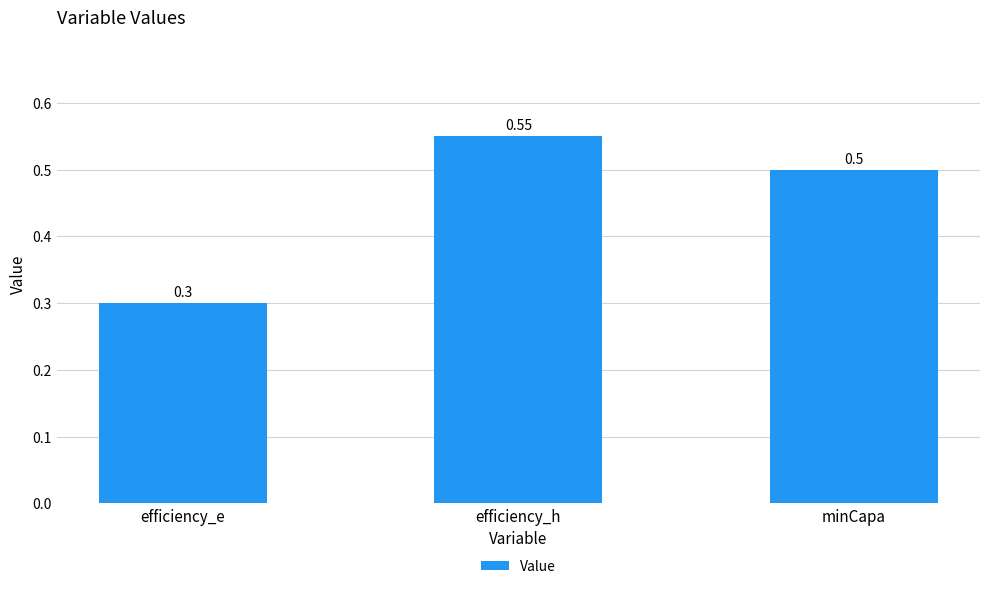

What is the sum of the values at efficiency_h and efficiency_e?

0.9